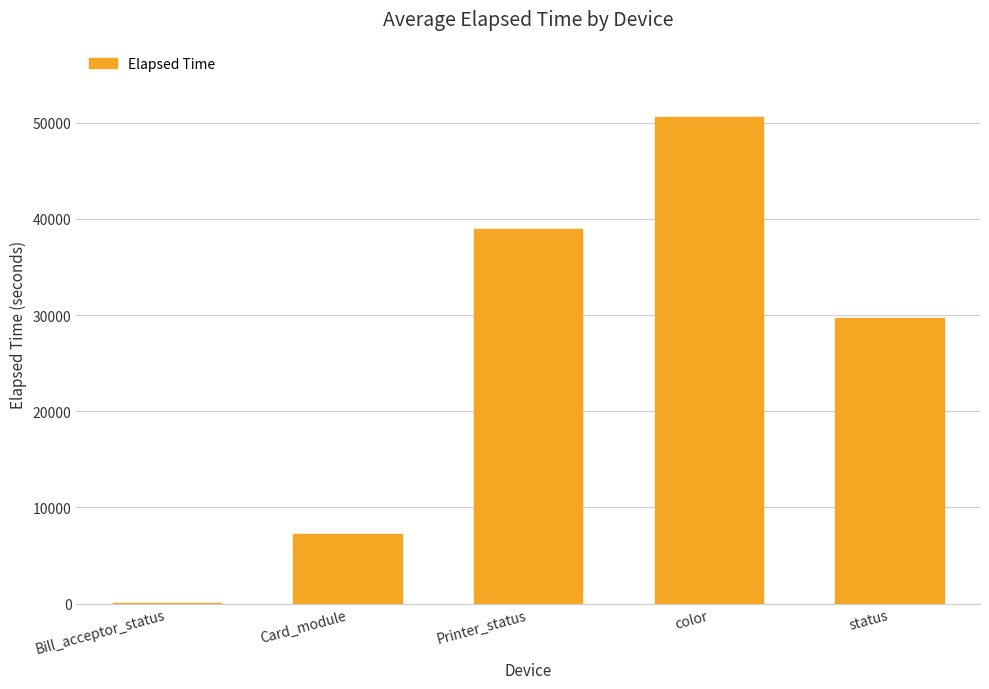

What is the ratio of the value at status to the value at color?

0.6